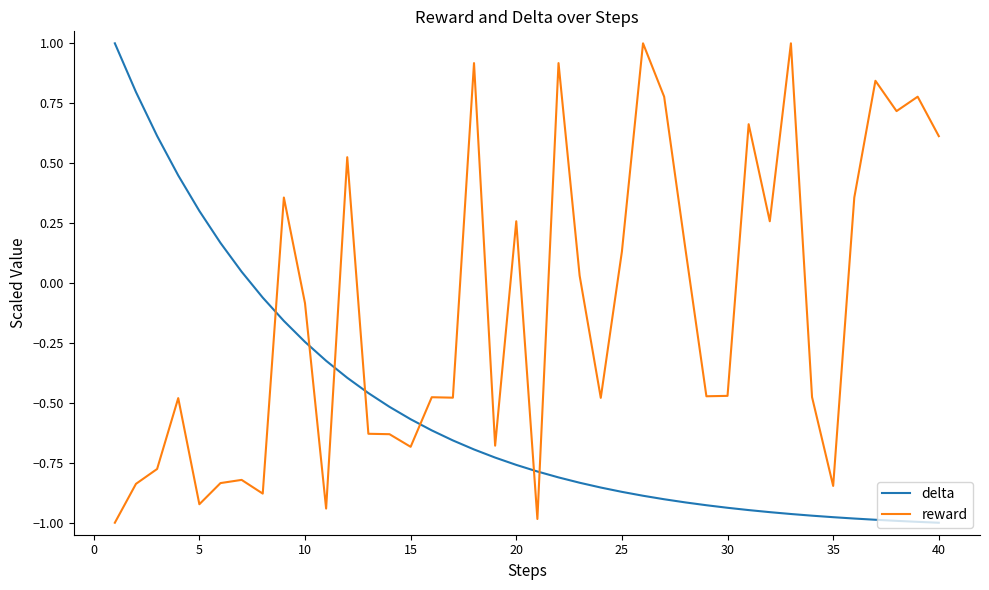

What is the greatest value displayed?

1.0